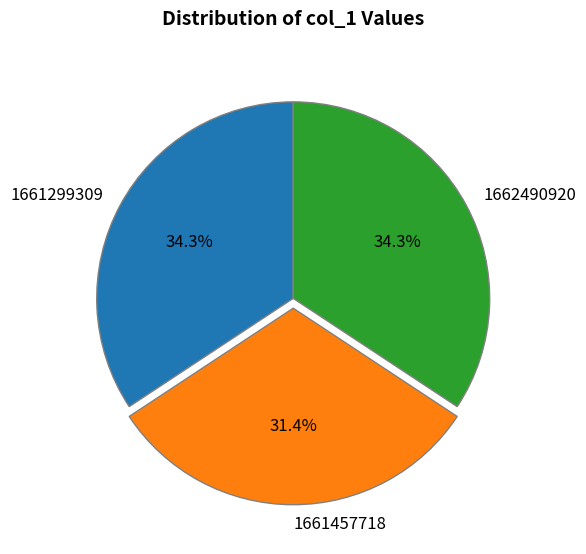

Is there a majority slice in this chart?

No